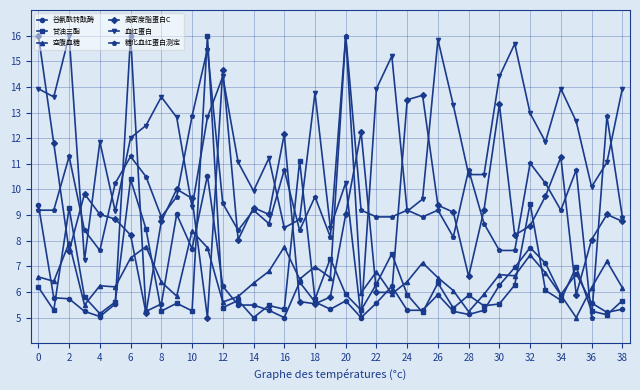

True or false: 高密度脂蛋白C and 糖化血红蛋白测定 cross at least once.

True